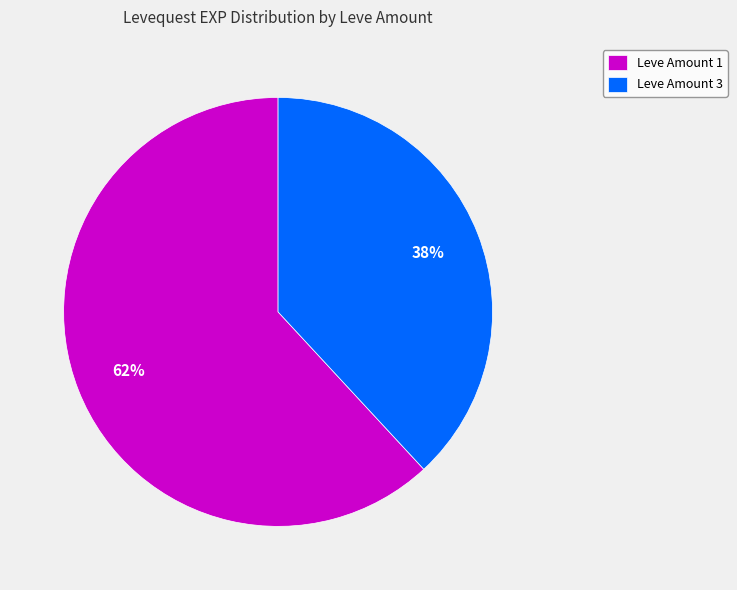

What is the largest slice in the pie chart?

Leve Amount 1